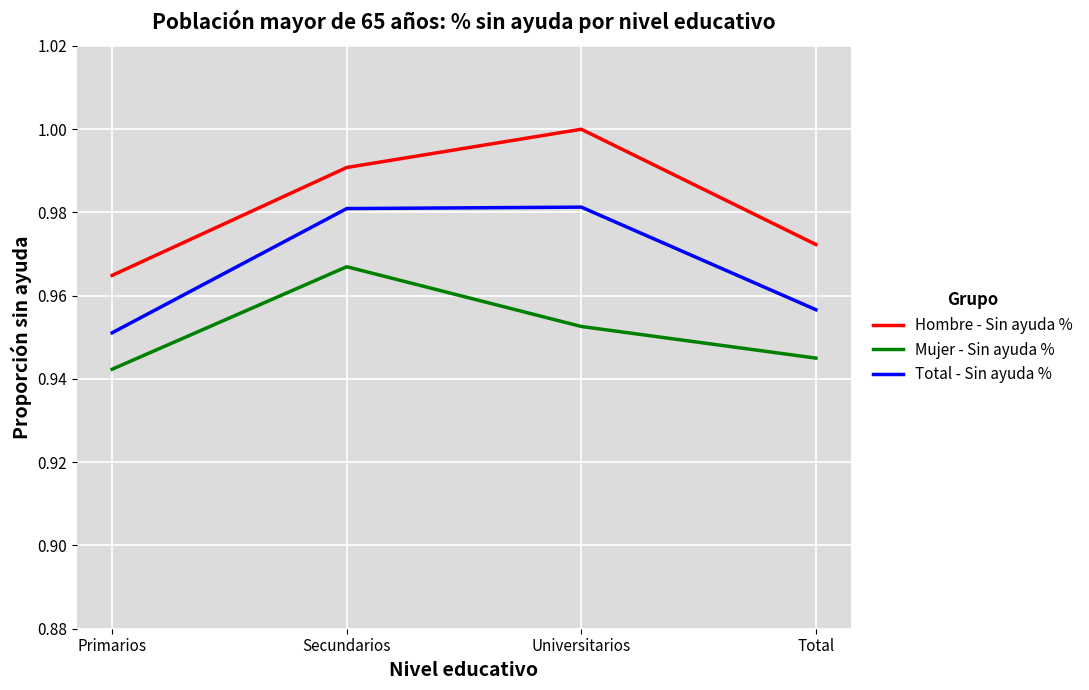

In Mujer - Sin ayuda %, how many points are higher than both neighbors (excluding endpoints)?

1